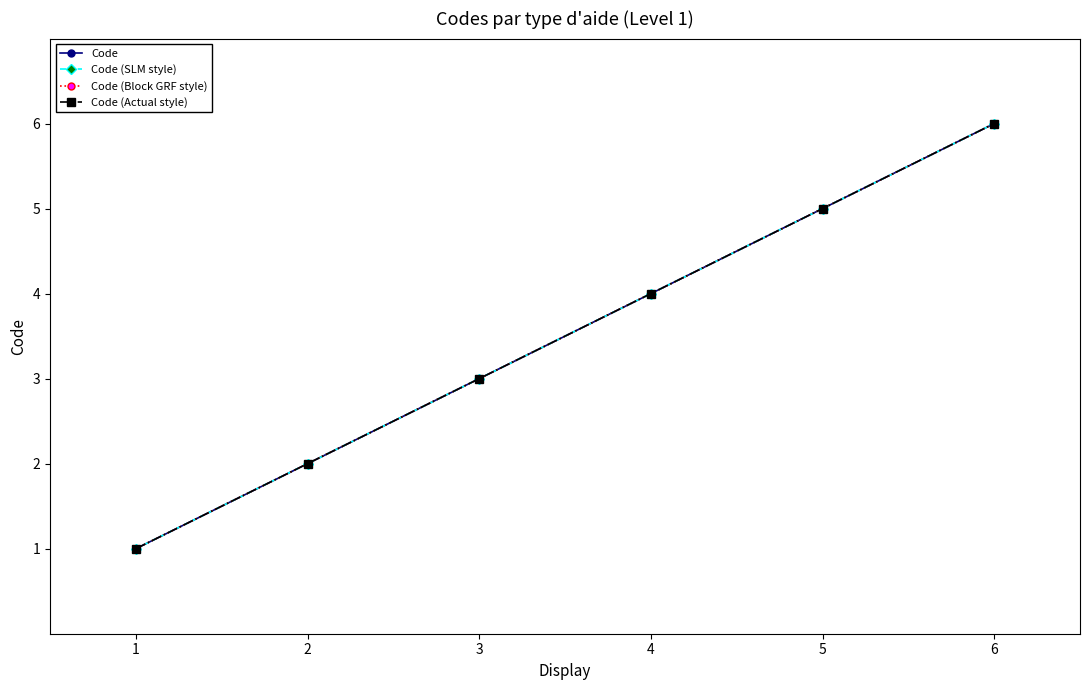

True or false: Code (SLM style) has more than 2 interior local peaks.

False